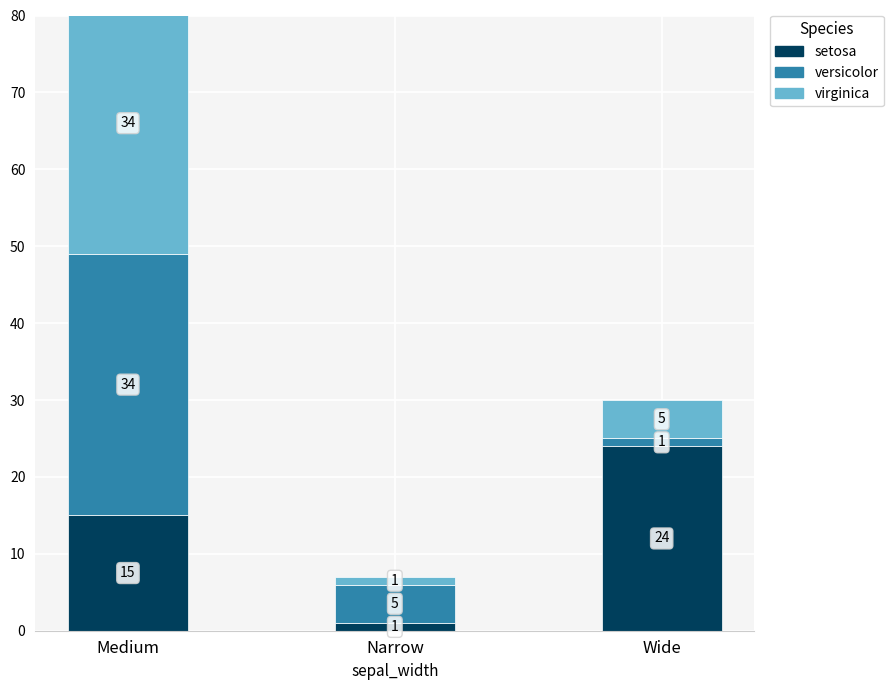

Which label corresponds to the largest value in the chart?

Medium